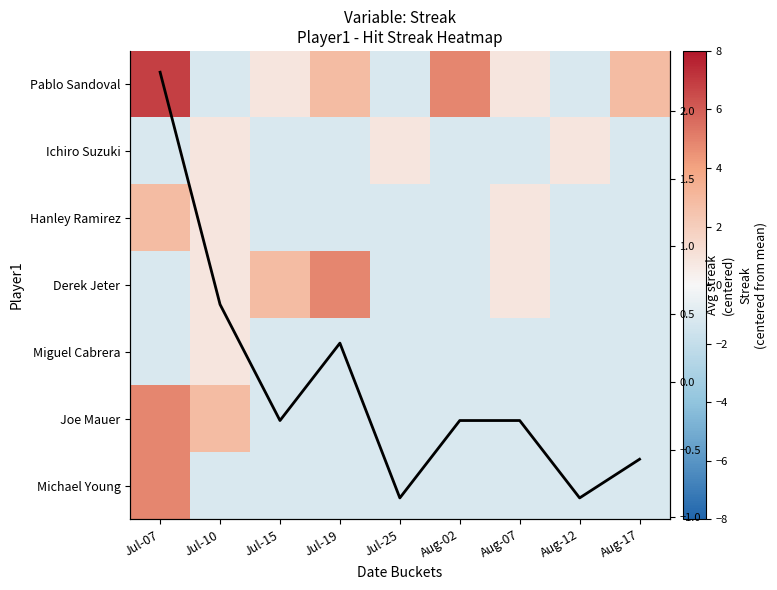

What is the difference between the highest and lowest values at Aug-07?

2.0